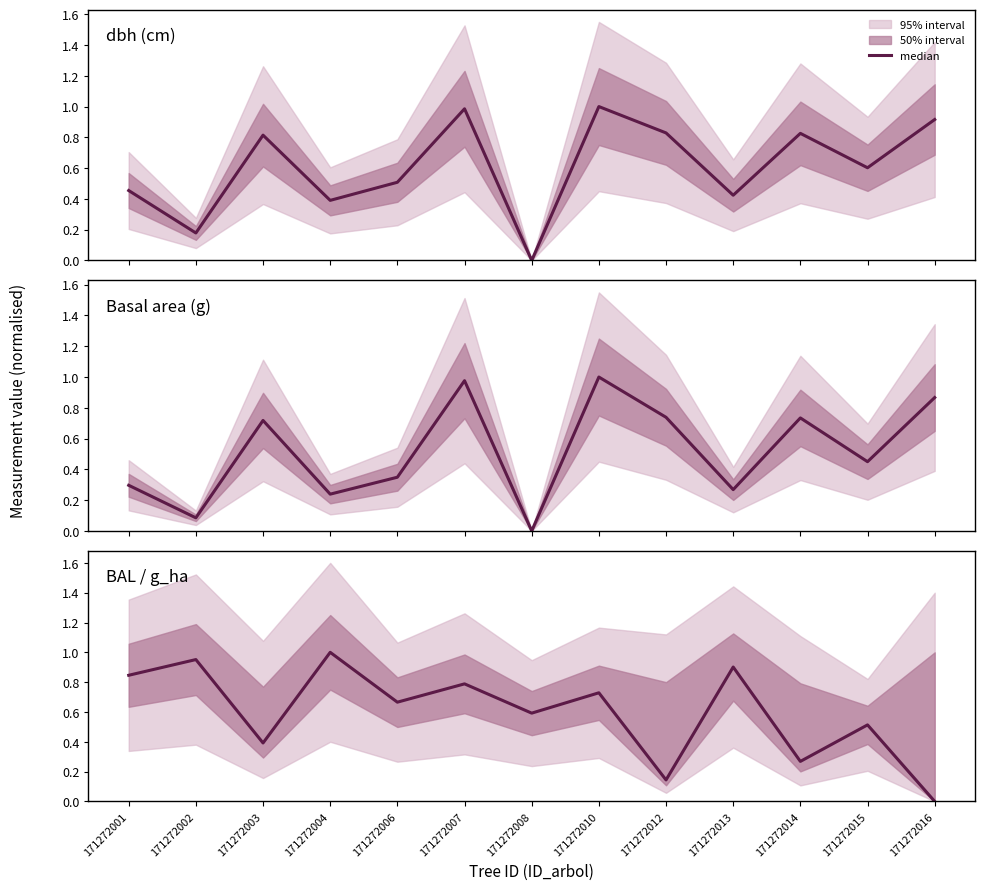

How many points are higher than both their immediate neighbors (excluding endpoints)?

6